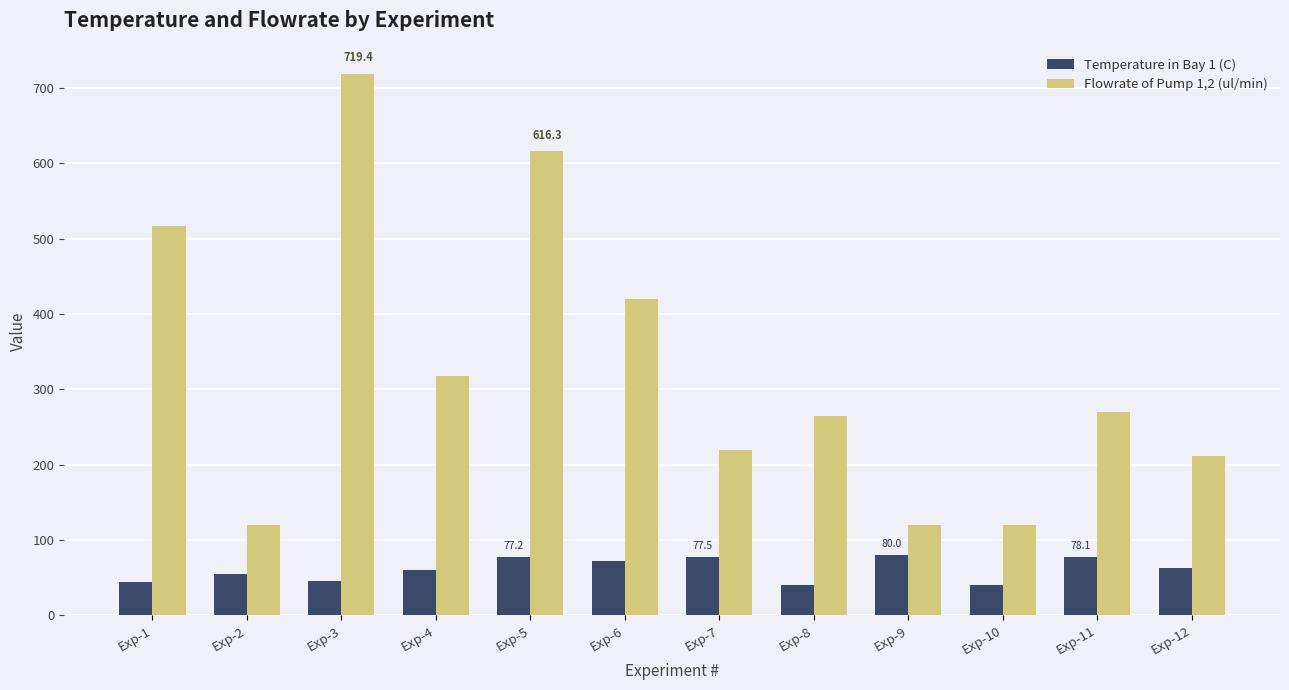

At Exp-5, list the series in order from smallest to largest.

Temperature in Bay 1 (C), Flowrate of Pump 1,2 (ul/min)